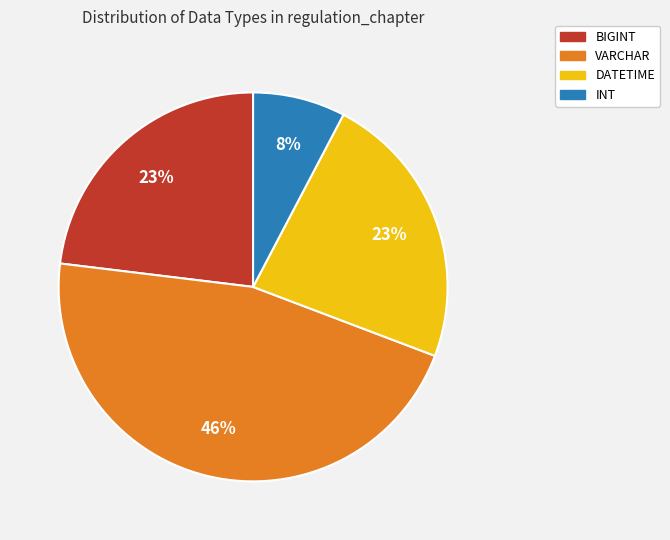

To the nearest percent, what portion does BIGINT represent?

23%